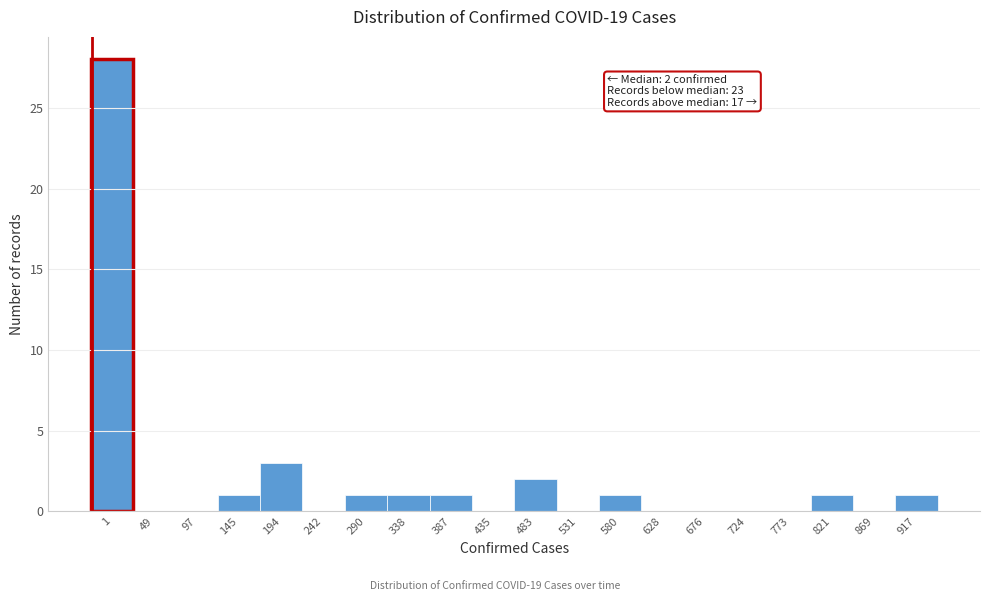

Reading left to right, what are all the values shown in this chart?

1=28	49=0	97=0	145=1	194=3	242=0	290=1	338=1	387=1	435=0	483=2	531=0	580=1	628=0	676=0	724=0	773=0	821=1	869=0	917=1